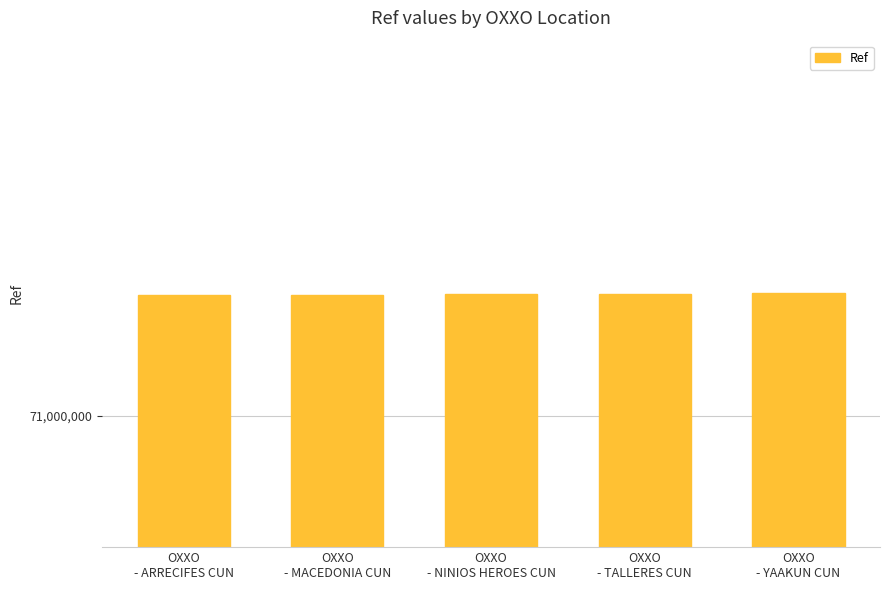

Approximately how many times larger is the value at OXXO
- NINIOS HEROES CUN compared to OXXO
- MACEDONIA CUN?

1.0